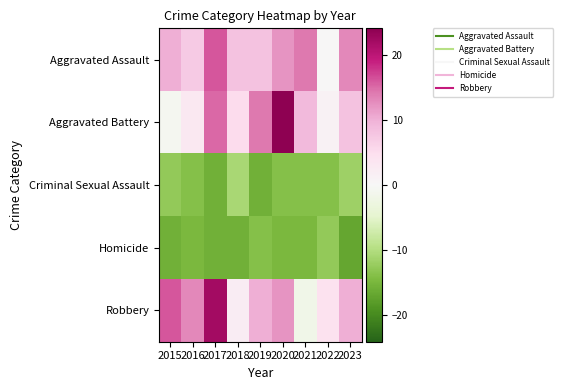

Which series changed the most between 2019 and 2021?

Robbery